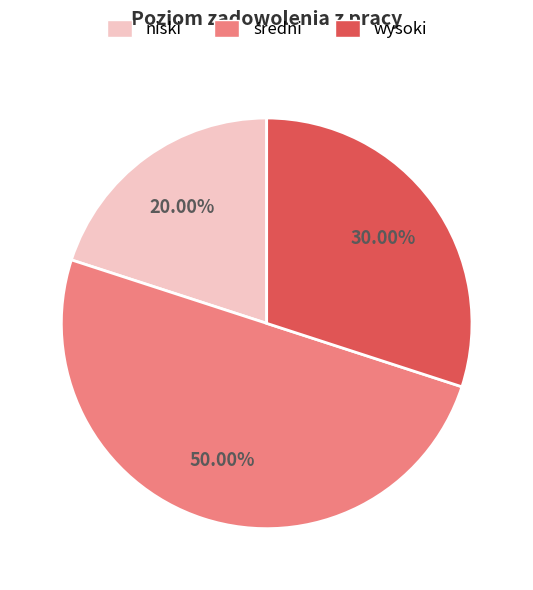

Does wysoki represent more than half of the total?

No